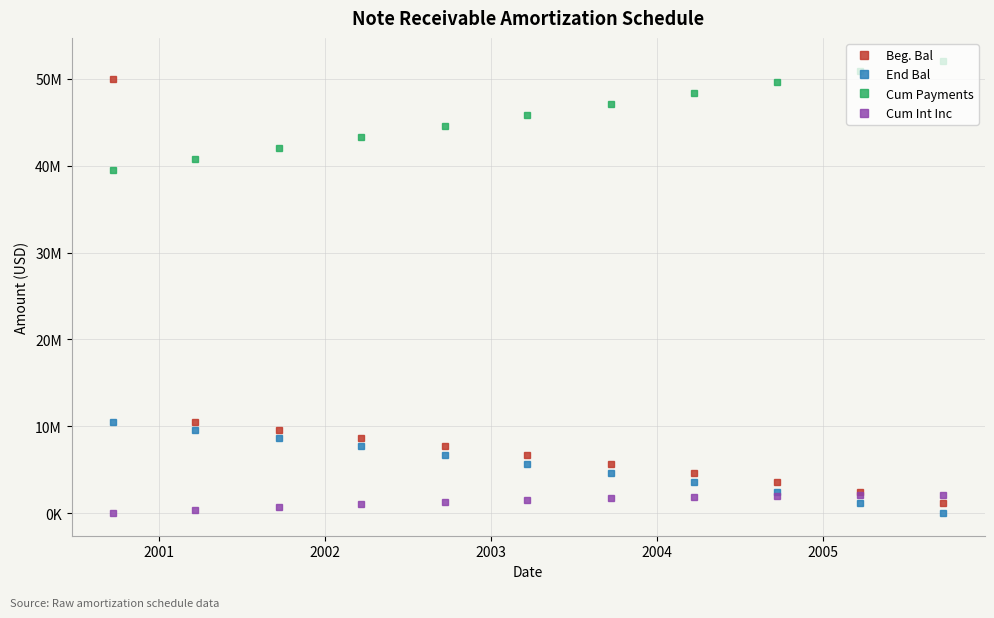

Is this an area chart (filled region under the line)?

No